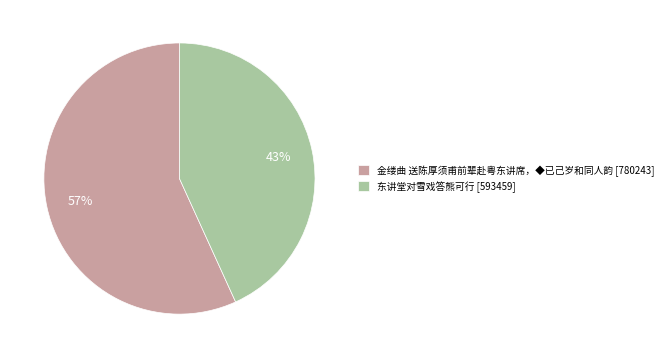

Which category accounts for the majority?

金缕曲 送陈厚须甫前辈赴粤东讲席，◆已己岁和同人韵